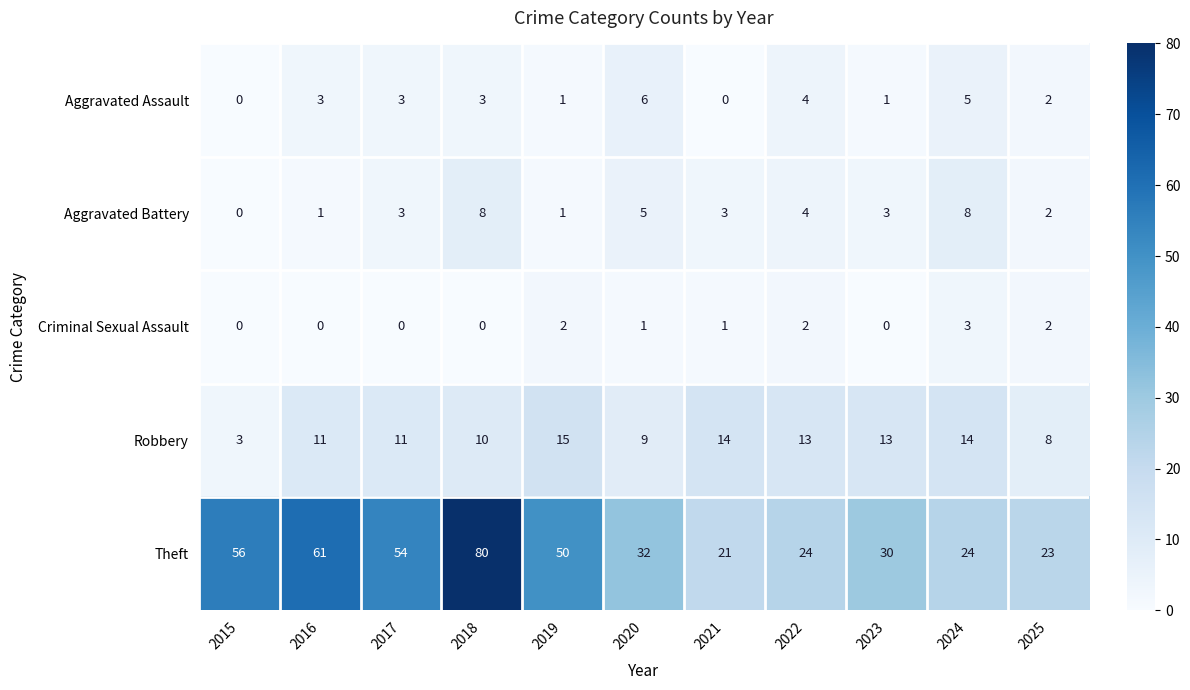

What is the maximum value shown in the chart?

80